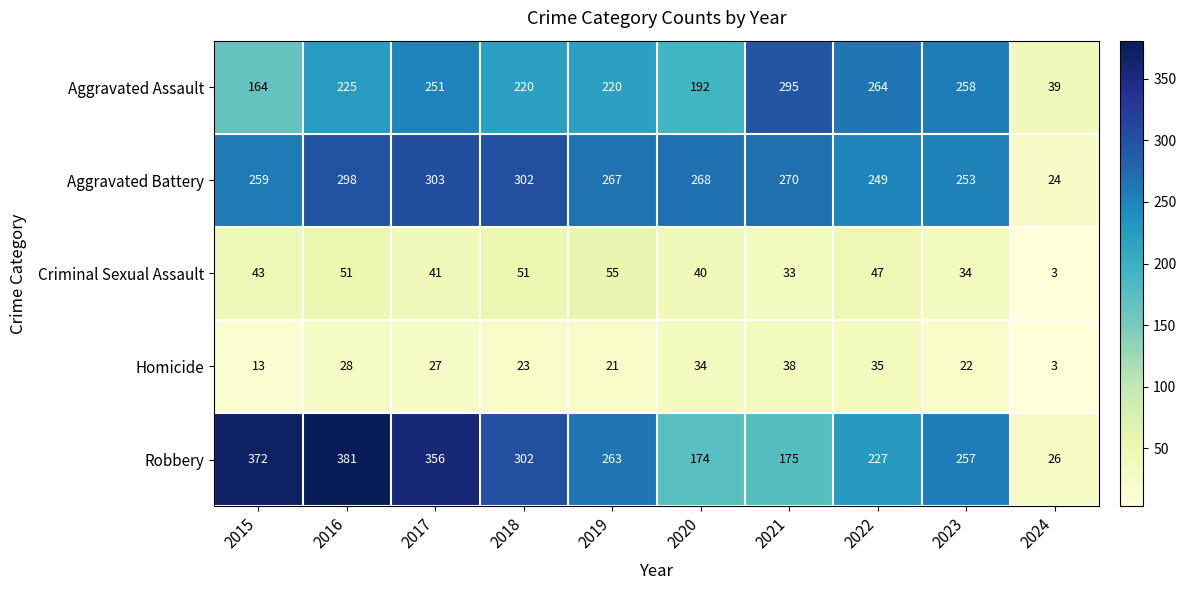

What is the difference between the second highest and minimum values in the Robbery series?

346